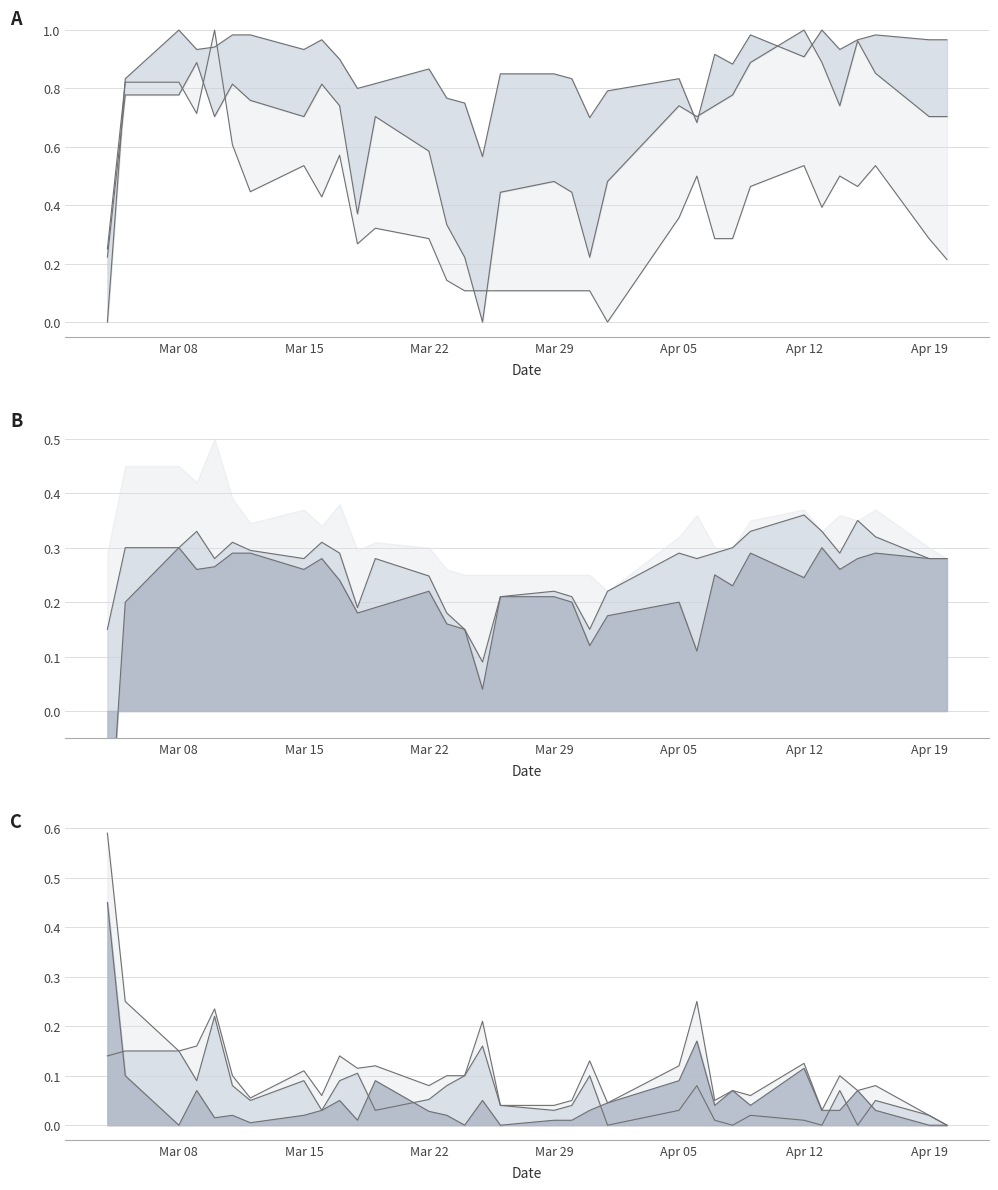

How many High values are between 0 and 1?

33